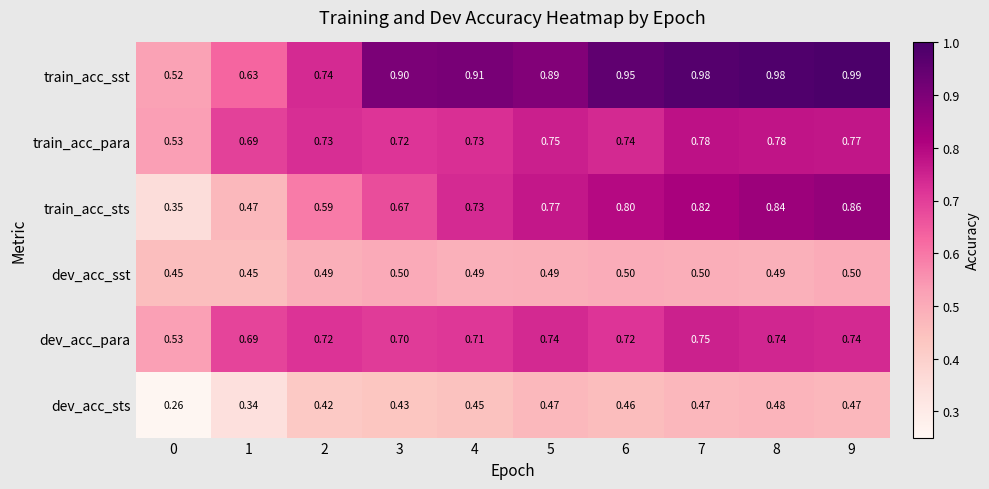

What is the total value across all series at 3?

3.9